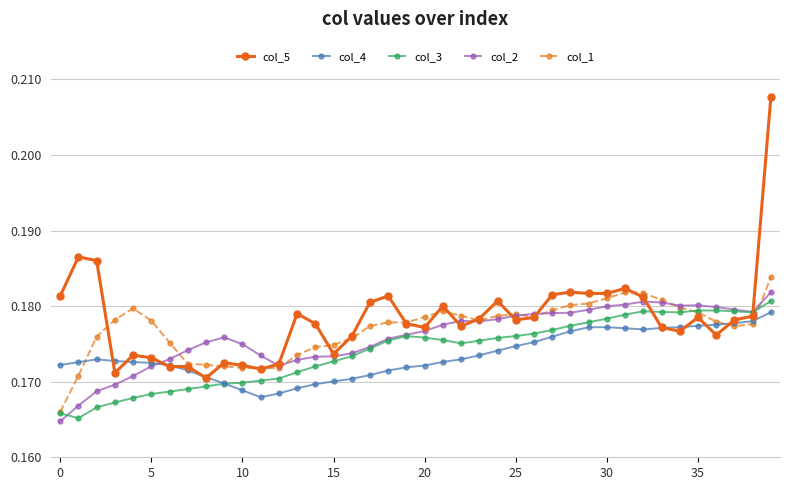

Which series has the largest range (max minus min)?

col_5